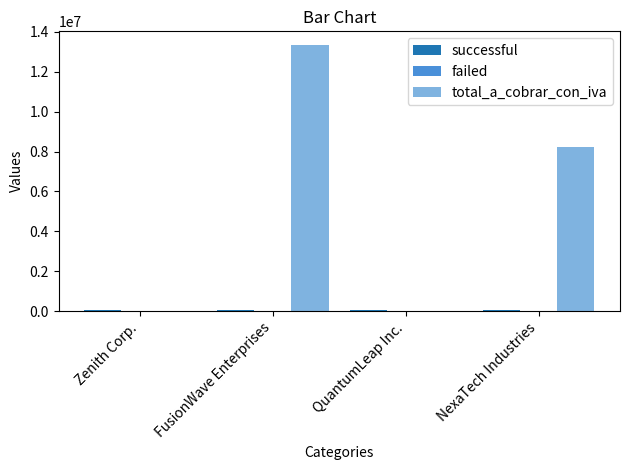

Count the number of categories in the chart.

4